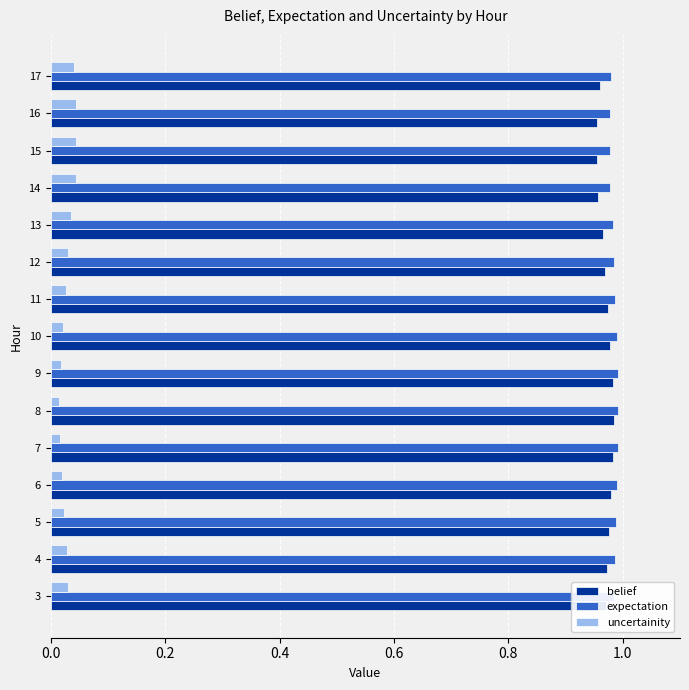

How many belief values are between 0 and 1?

15